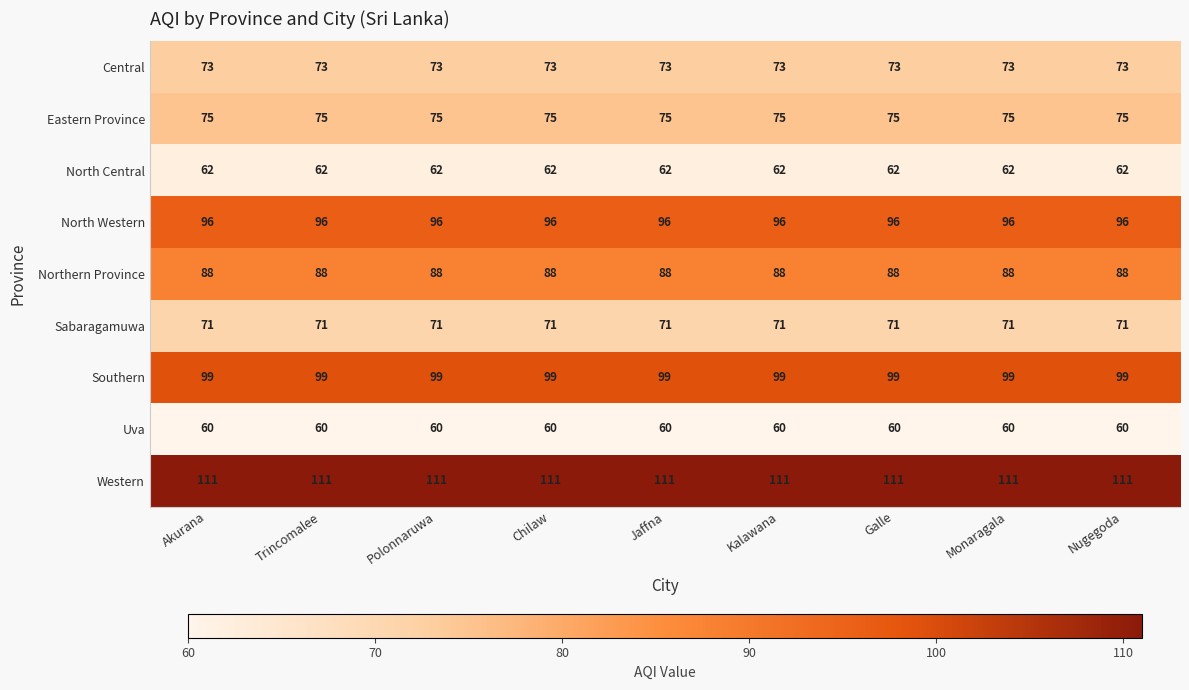

What is the smallest value displayed?

60